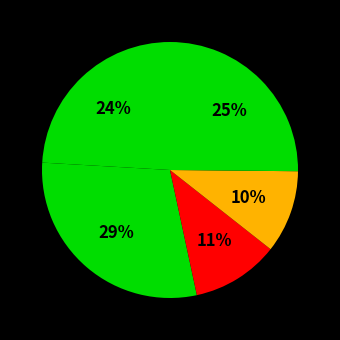

To the nearest percent, what is the difference between the largest and smallest slice percentages?

19%